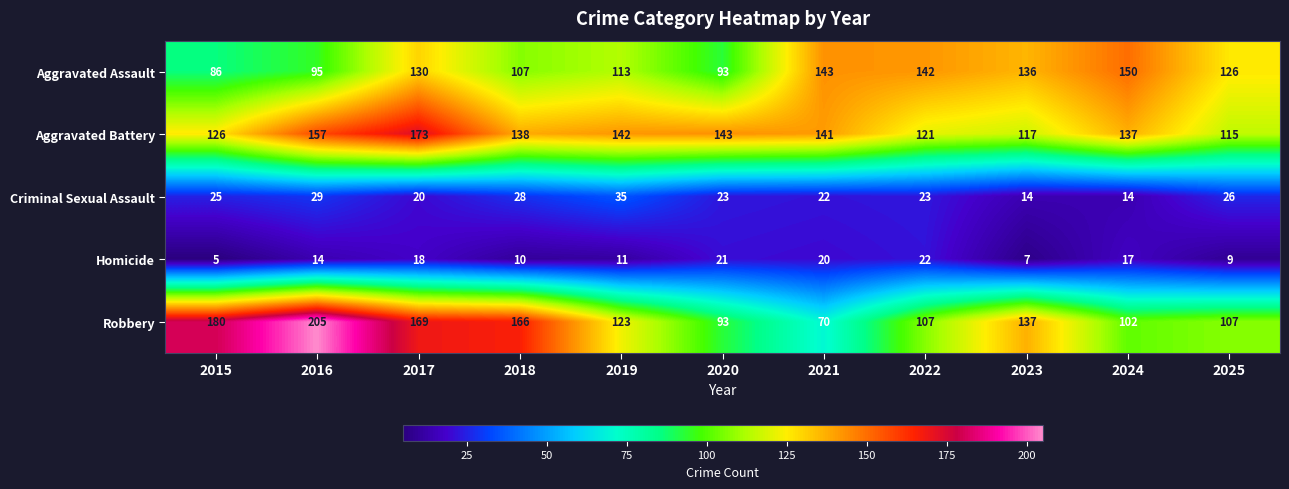

What is the difference between the Aggravated Assault values at 2019 and 2021?

30